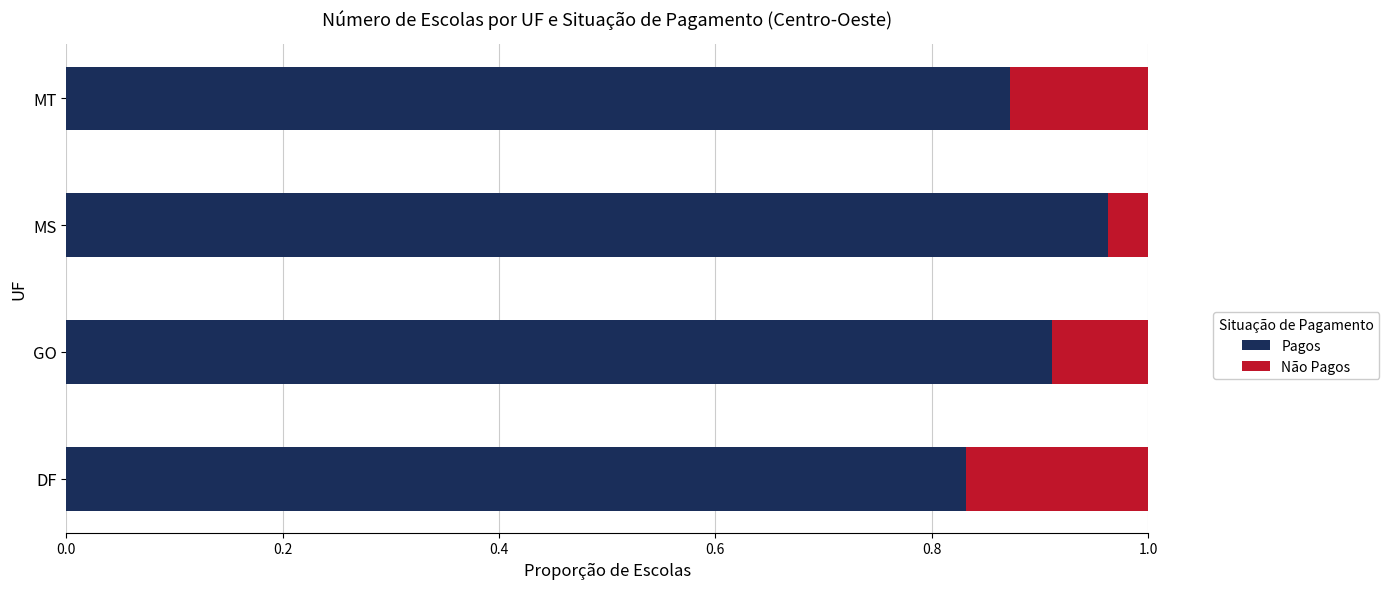

What is the sum of all Pagos values?

3.6